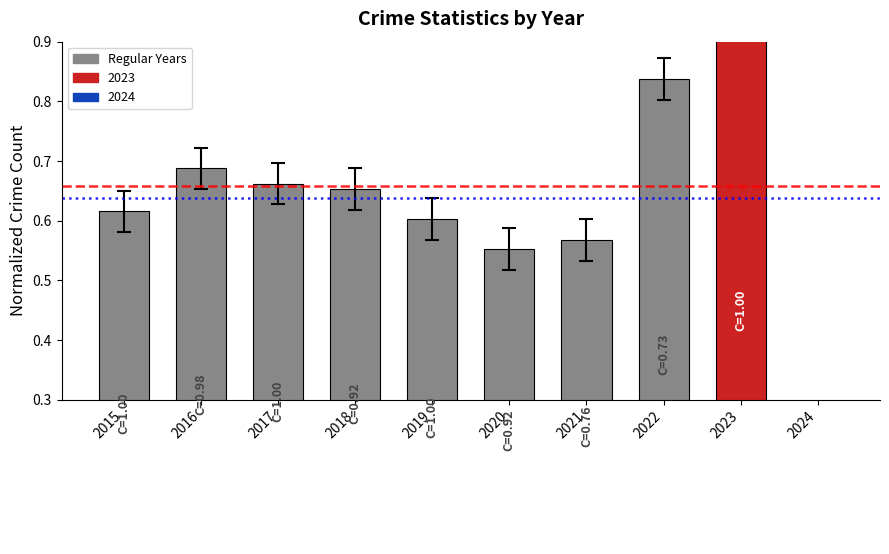

Is it true that the value at 2018 is 0.7?

True